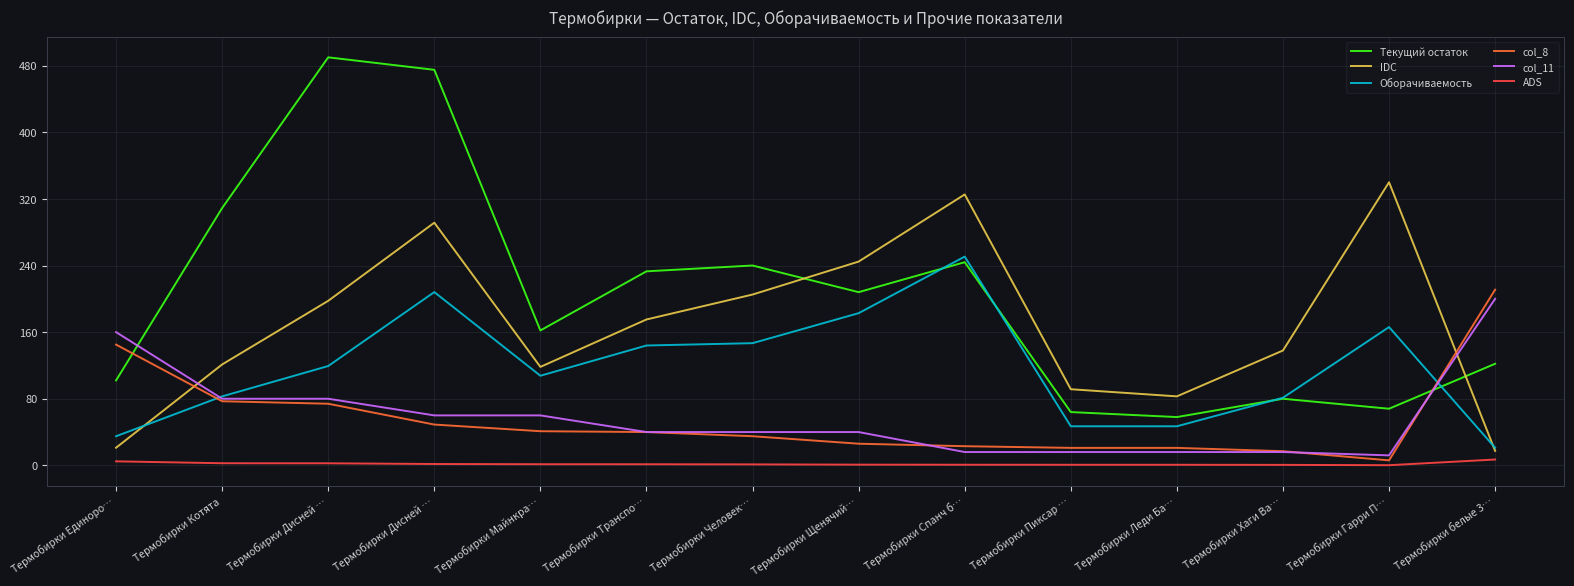

Is this an area chart (filled region under the line)?

No